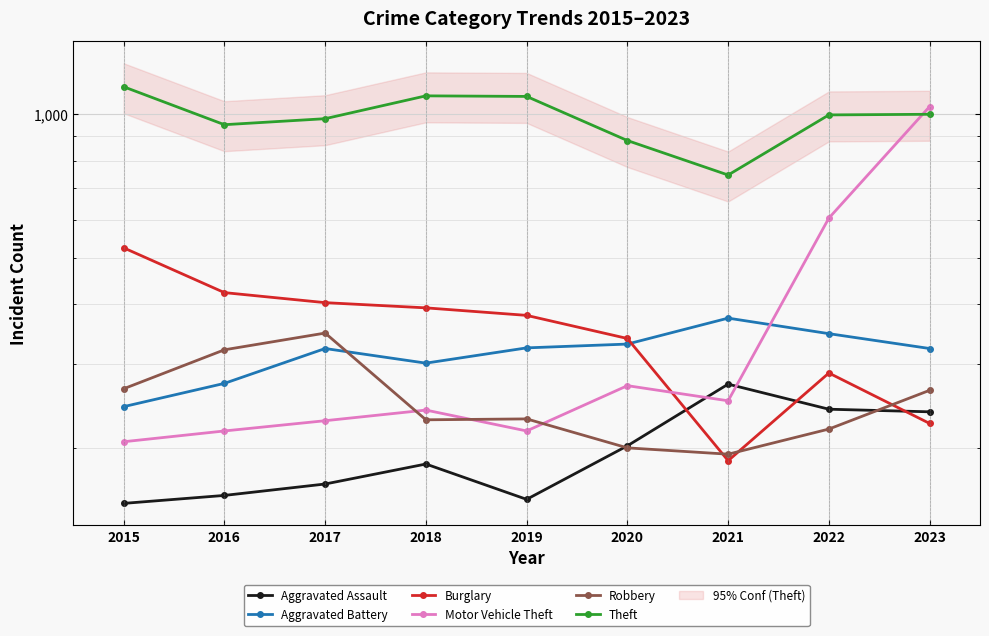

Does the chart display data point markers on the line(s)?

Yes